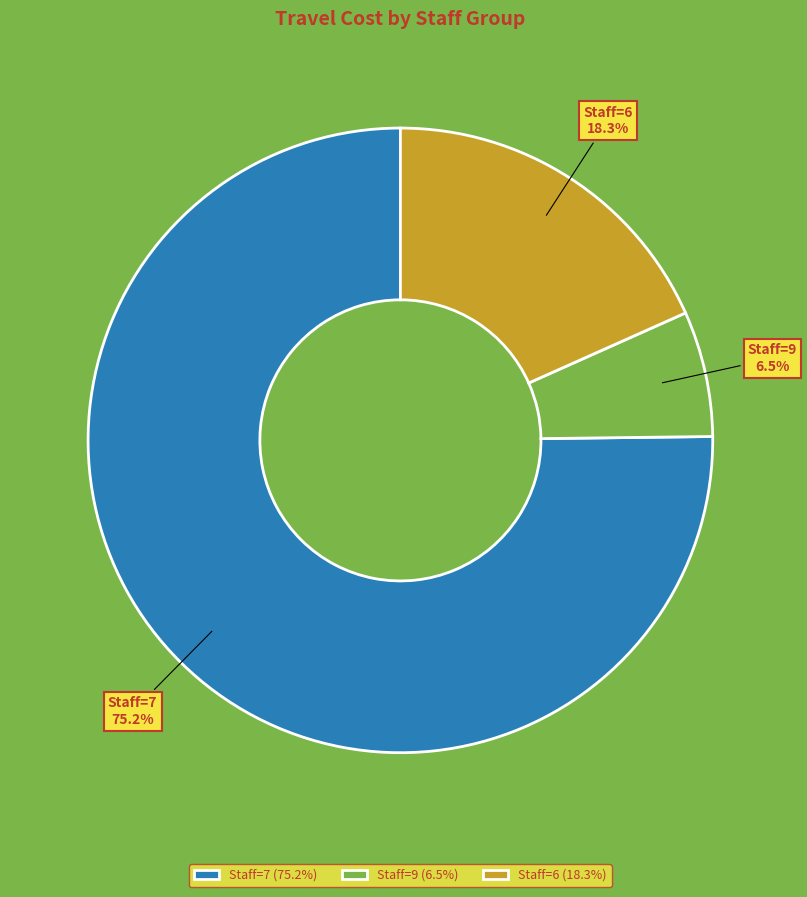

What percentage do Staff=6 and Staff=9 together represent?

24.8%